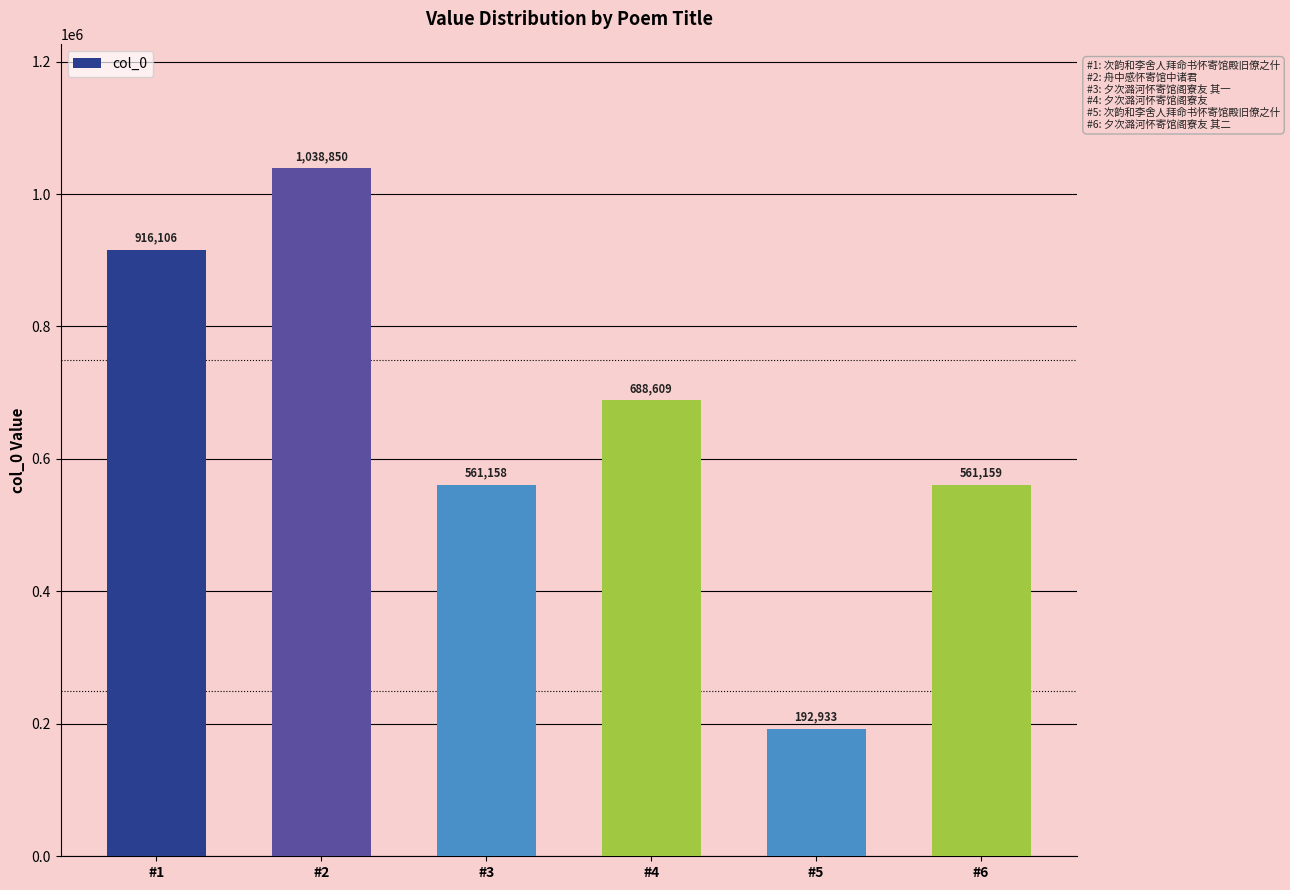

What is the difference between the second highest and minimum values?

723173